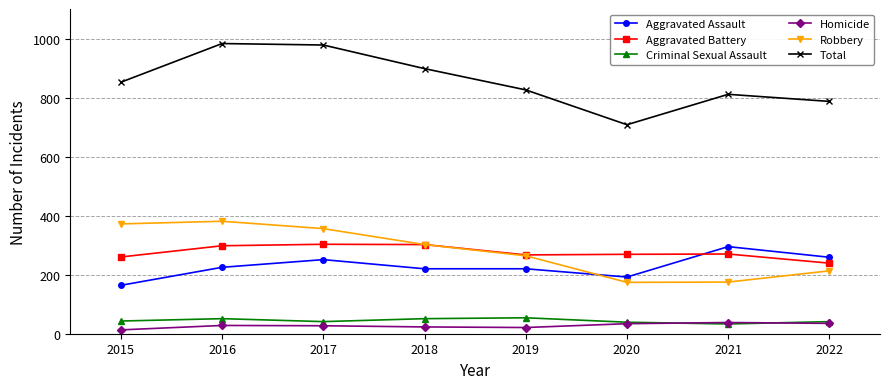

How many interior local valleys does the Robbery series have?

1